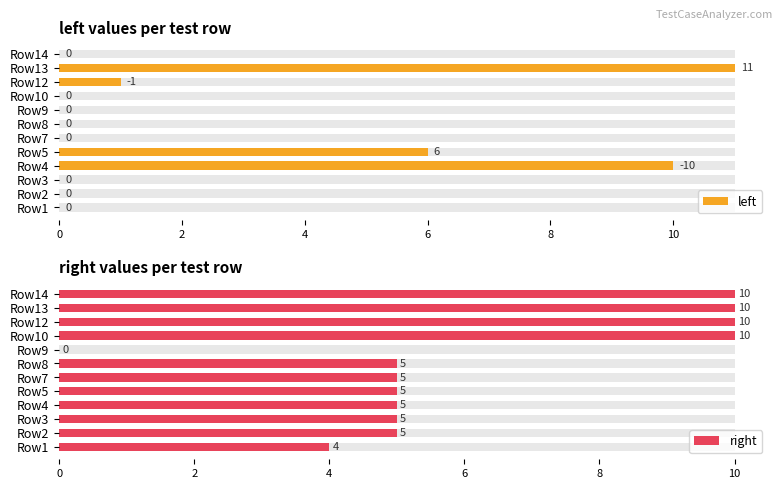

How many values in right are above zero?

11